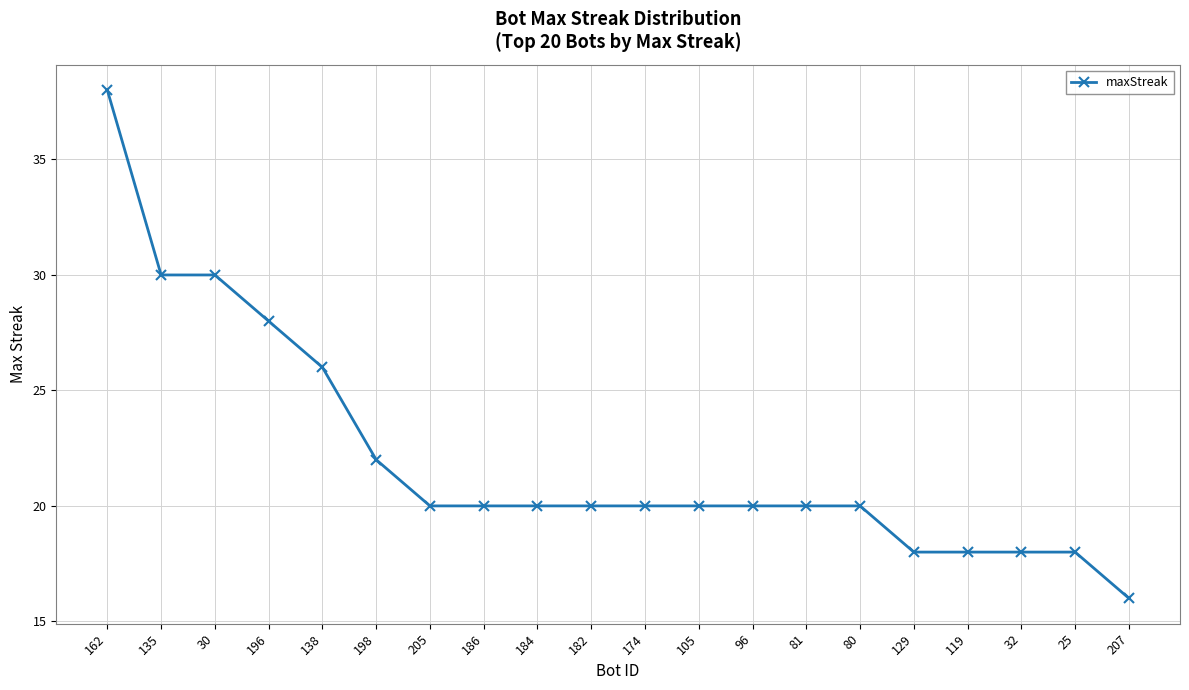

Reading right to left, what are all the values shown in this chart?

207=16	25=18	32=18	119=18	129=18	80=20	81=20	96=20	105=20	174=20	182=20	184=20	186=20	205=20	198=22	138=26	196=28	30=30	135=30	162=38